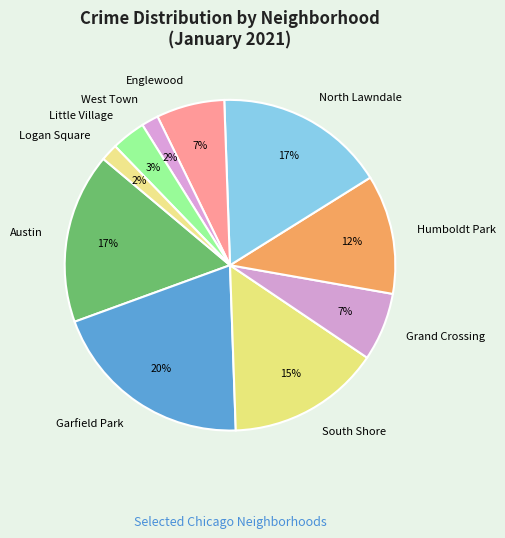

Is West Town the majority of the pie?

No